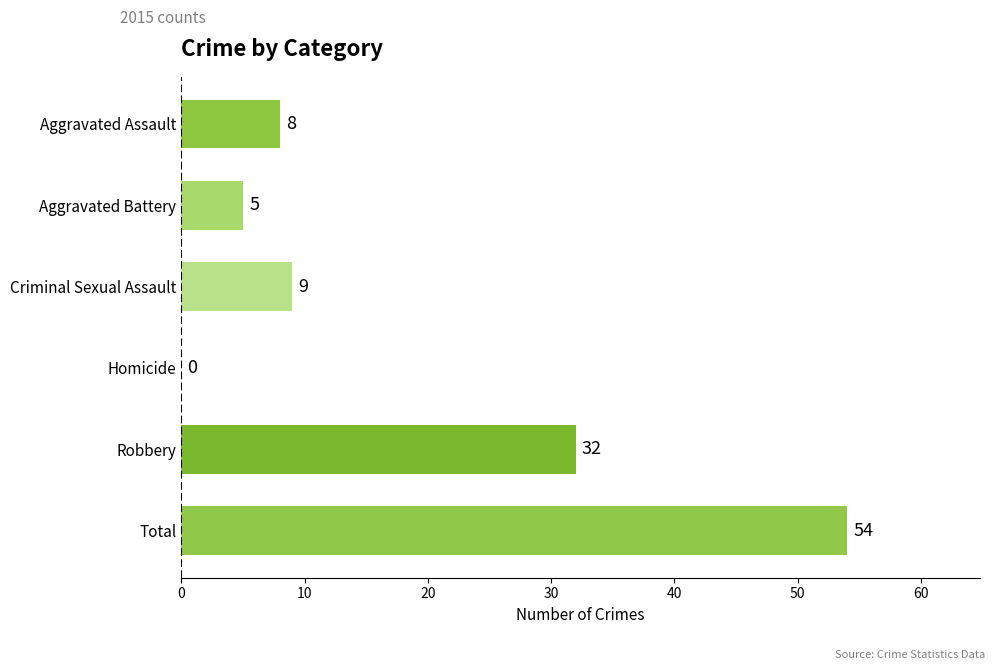

Reading bottom to top, extract all data points from this chart.

Total=54	Robbery=32	Homicide=0	Criminal Sexual Assault=9	Aggravated Battery=5	Aggravated Assault=8